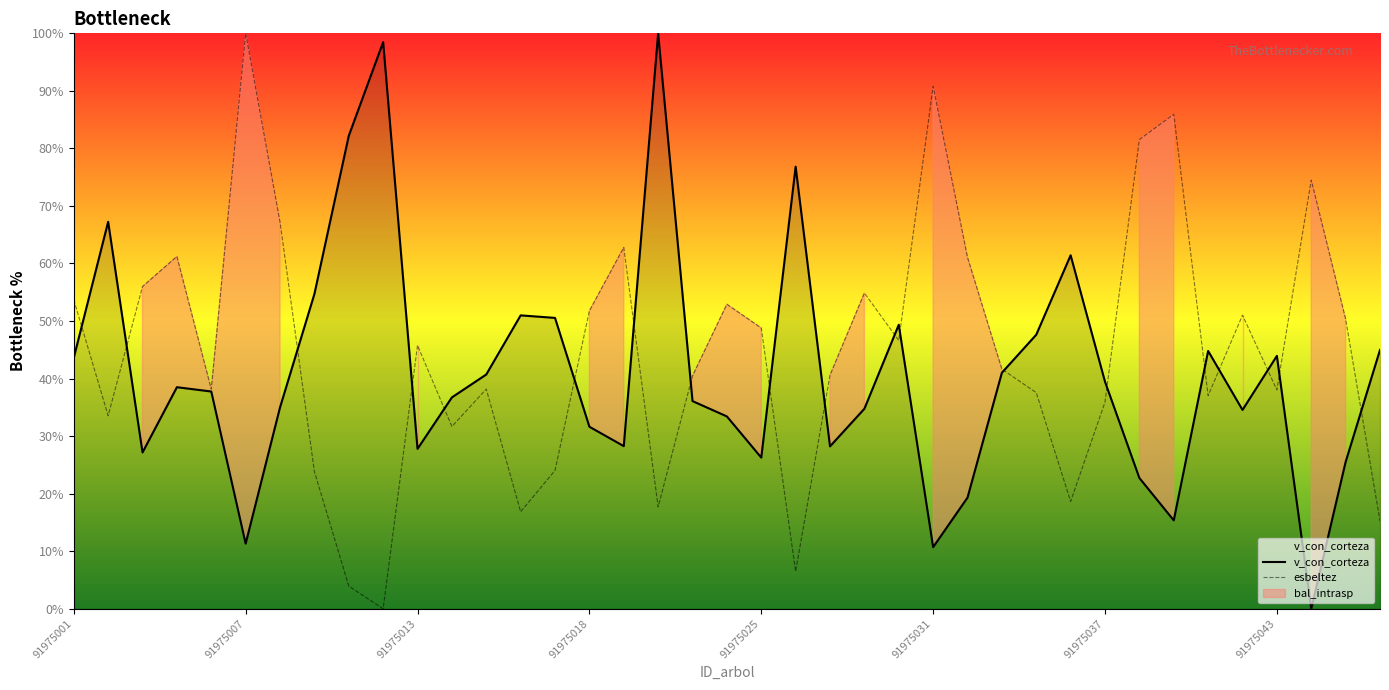

What is the highest value of the esbeltez series?

100.0